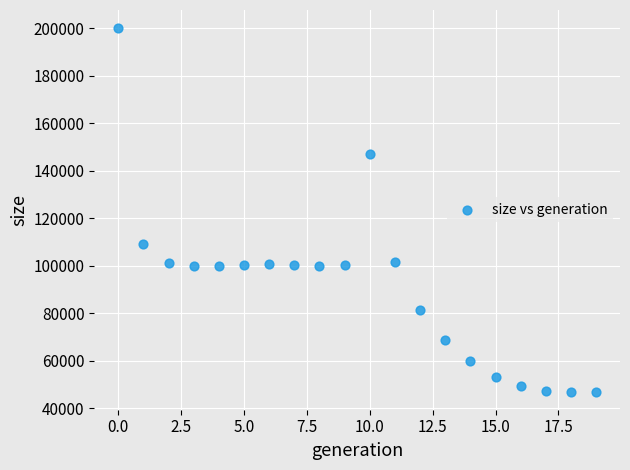

What Y value in the scatter plot is closest to 123466?

109077